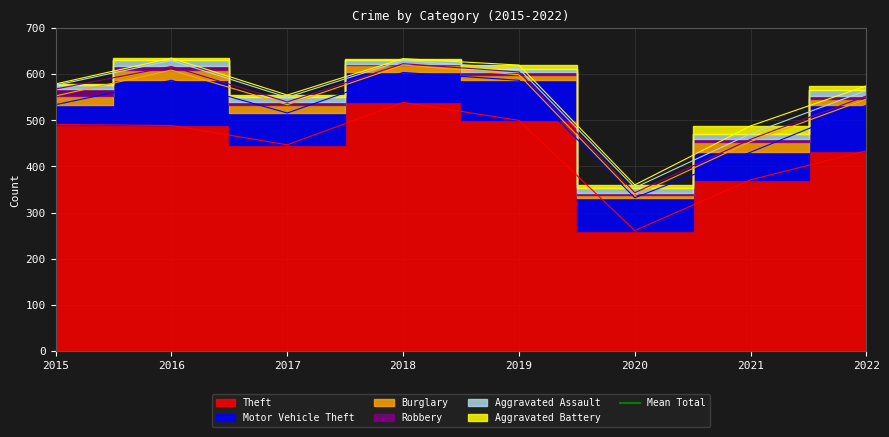

At 2021, list the series in order from smallest to largest.

Robbery, Aggravated Assault, Aggravated Battery, Burglary, Motor Vehicle Theft, Theft